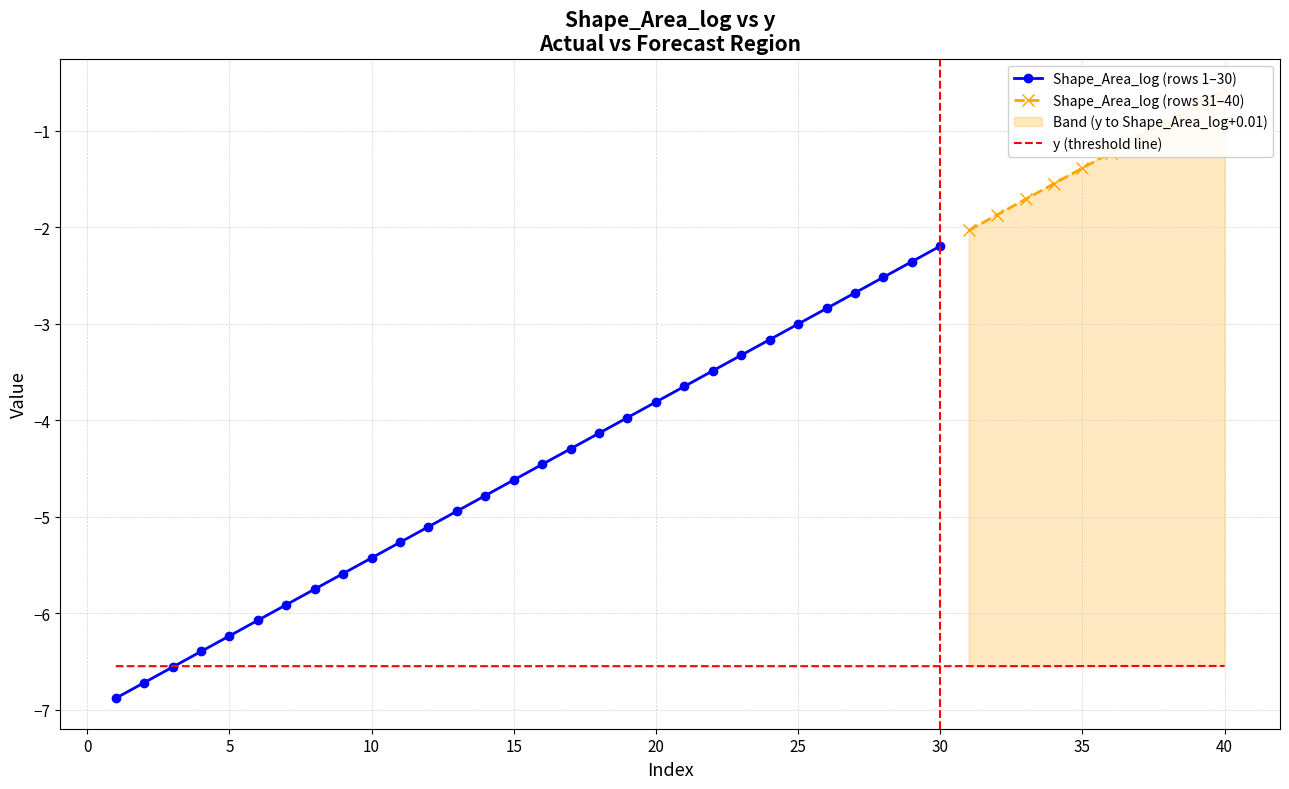

Count the number of categories in the chart.

40